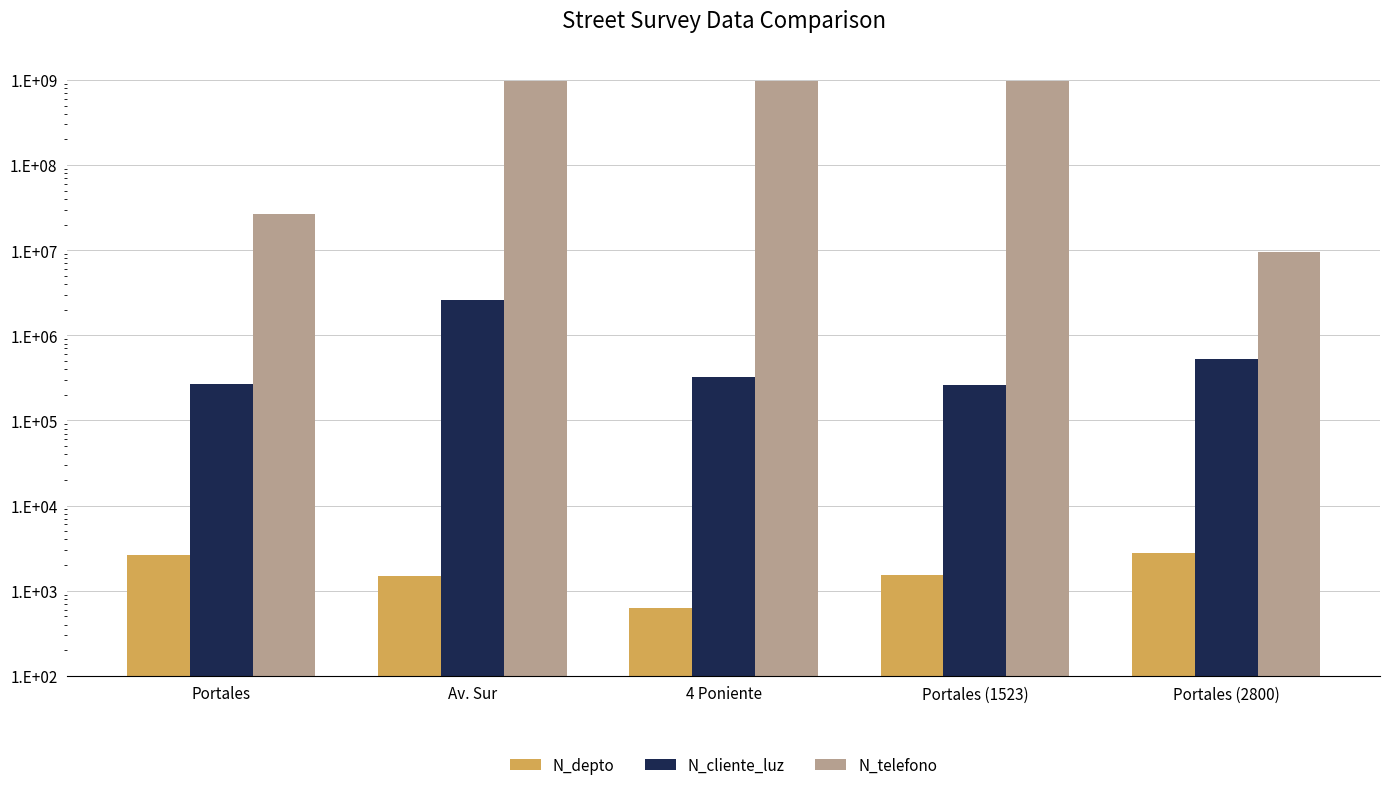

How many data points does each series have?

5